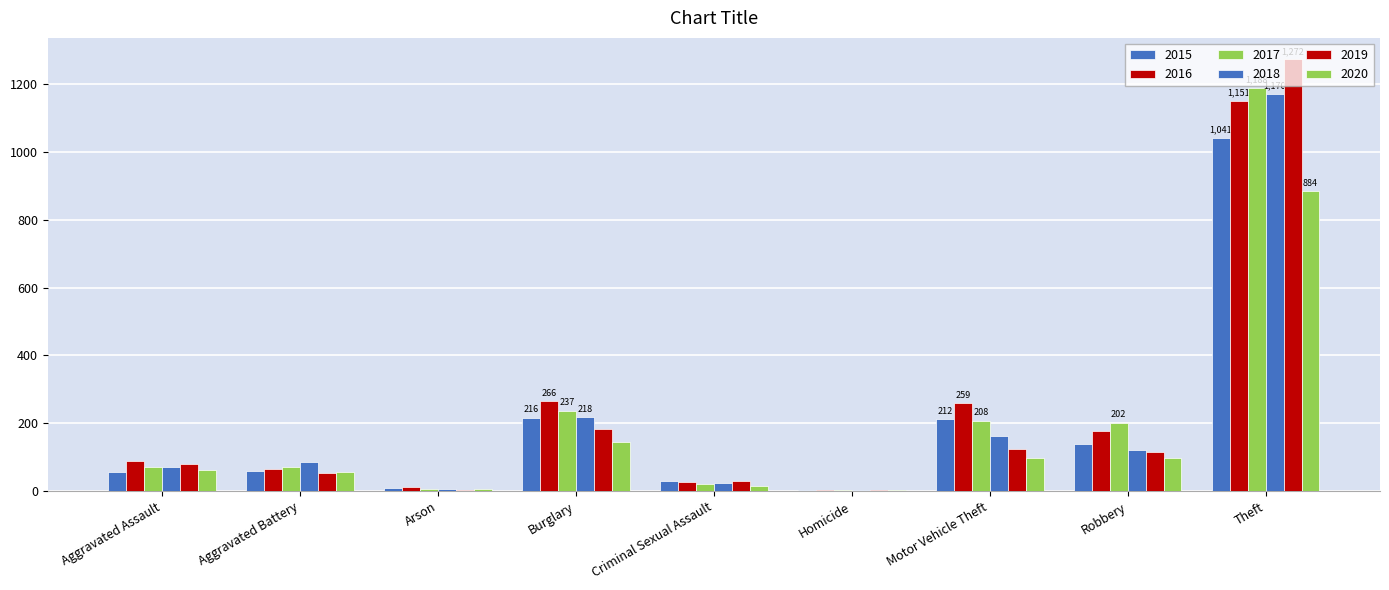

What is the average value of the 2018 series?

207